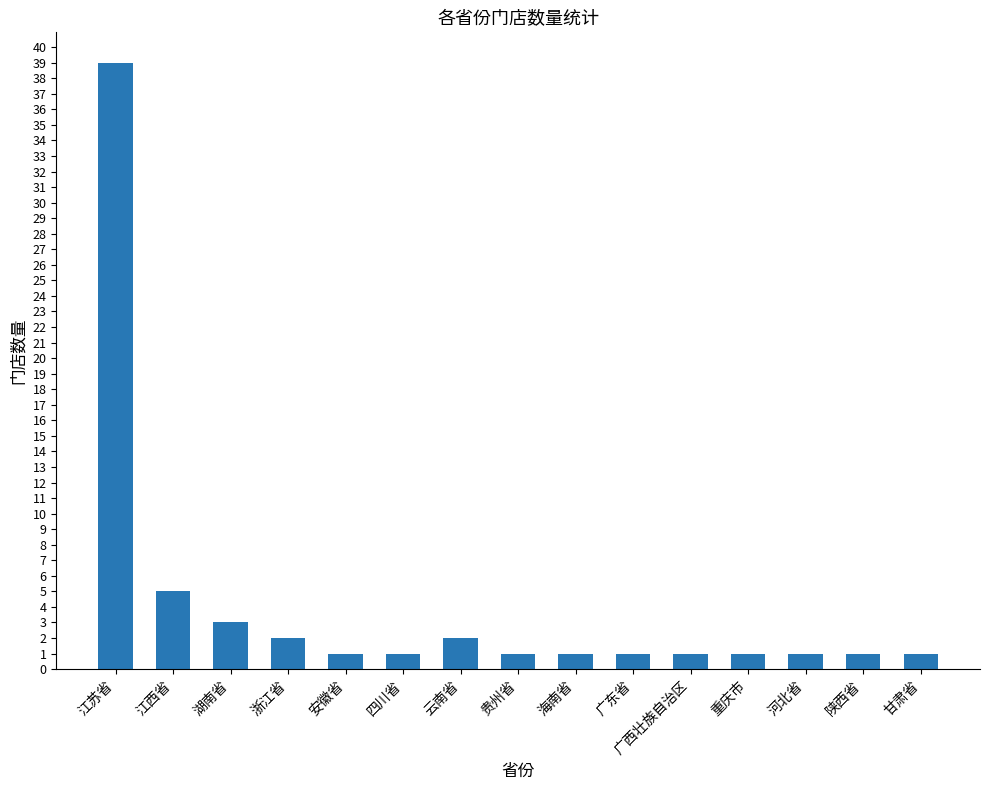

What is the value of the 15th bar from the left?

1